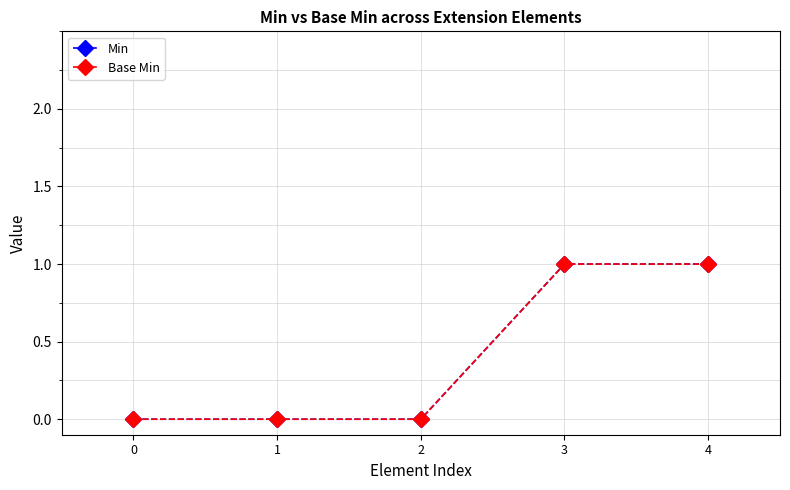

Rank the series by their maximum value, from lowest to highest.

Min, Base Min